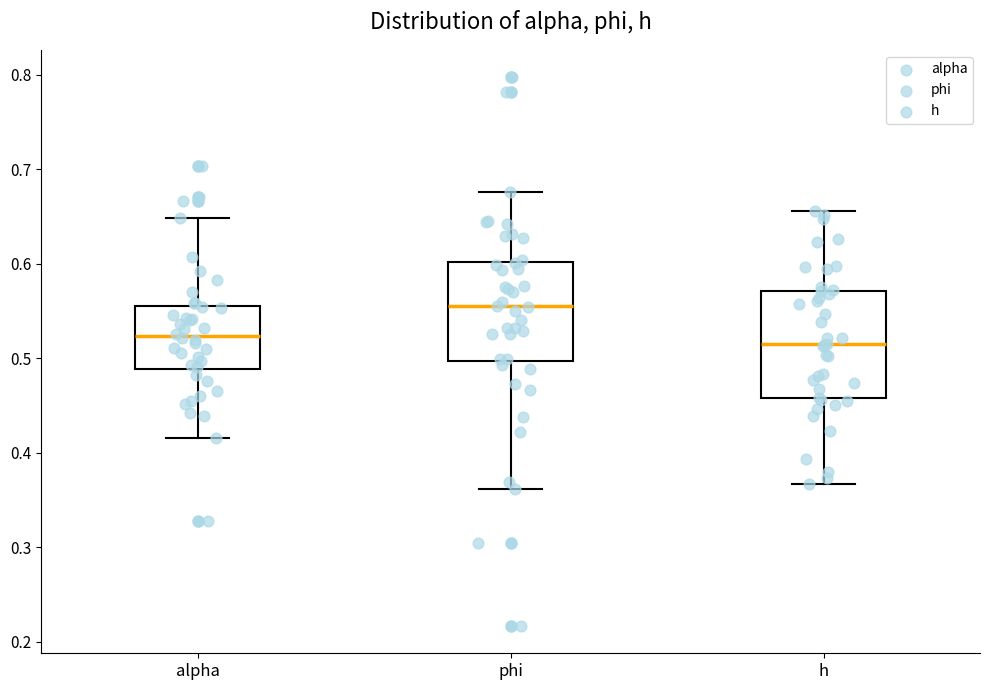

Which box has the highest median line?

phi